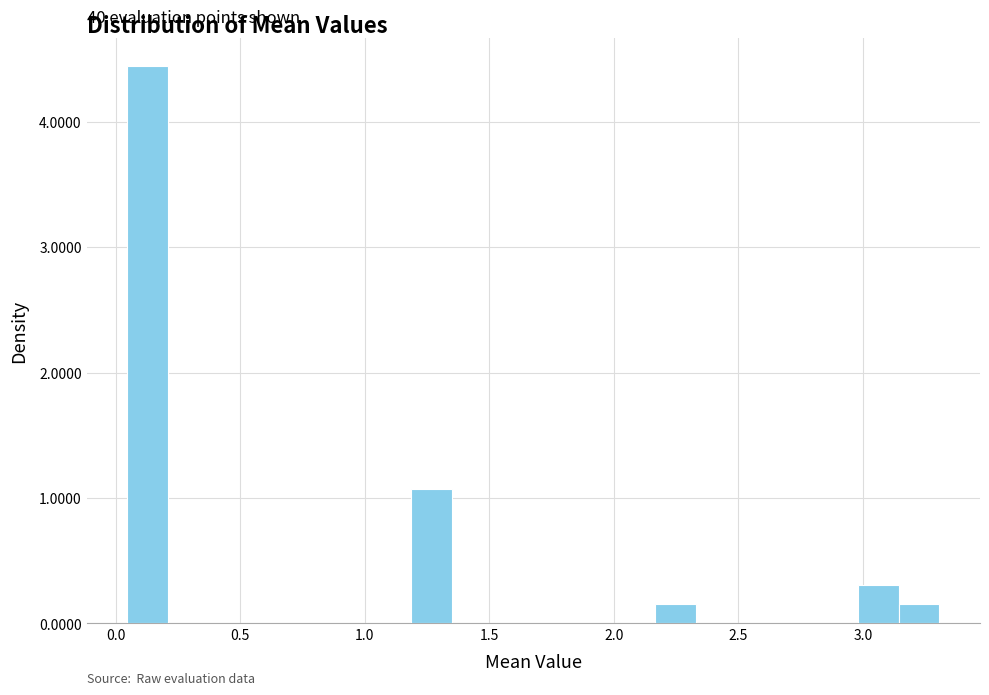

Around what value on the x-axis is the tallest bar? Give the approximate position of its centre, as read against the axis.

0.15